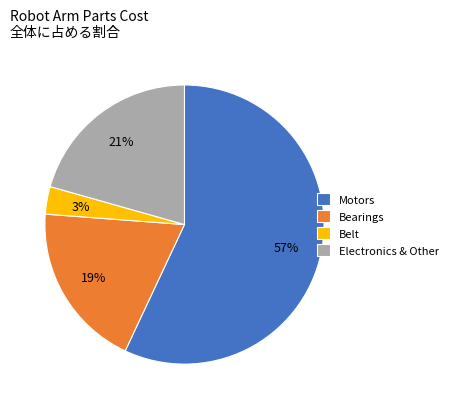

Which category has the biggest portion of the pie?

Motors